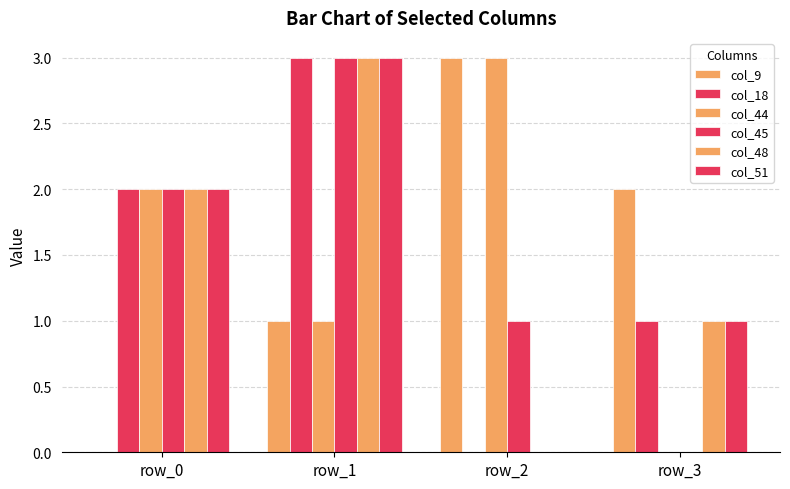

Reading left to right, what are all the values shown in this chart?

col_9: row_0=0	row_1=1	row_2=3	row_3=2
col_18: row_0=2	row_1=3	row_2=0	row_3=1
col_44: row_0=2	row_1=1	row_2=3	row_3=0
col_45: row_0=2	row_1=3	row_2=1	row_3=0
col_48: row_0=2	row_1=3	row_2=0	row_3=1
col_51: row_0=2	row_1=3	row_2=0	row_3=1